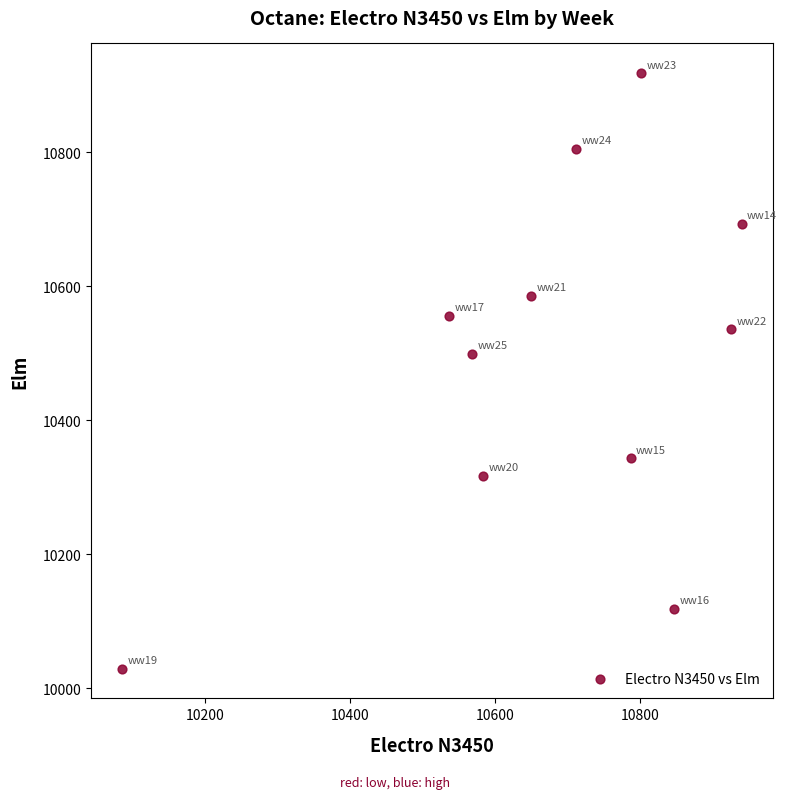

What Y value in the scatter plot is closest to 10473?

10499